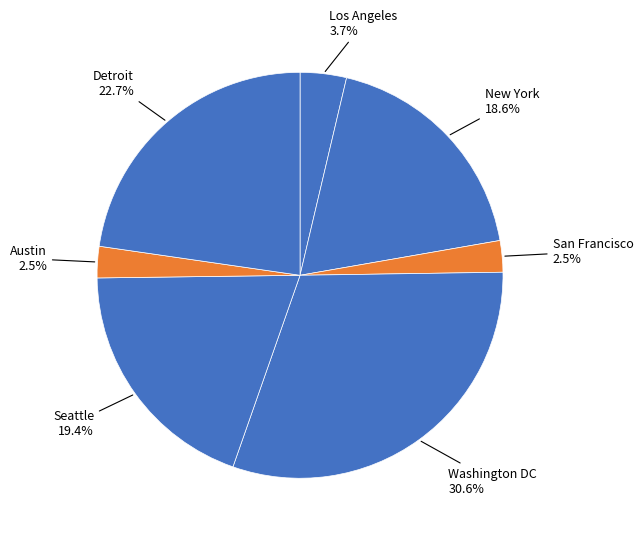

Is there any slice that represents more than half of the pie?

No